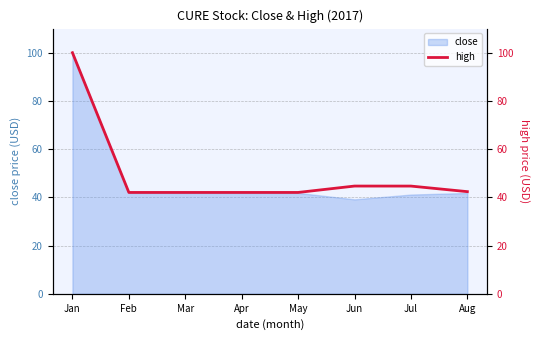

What is the approximate value of close at Mar?

41.9